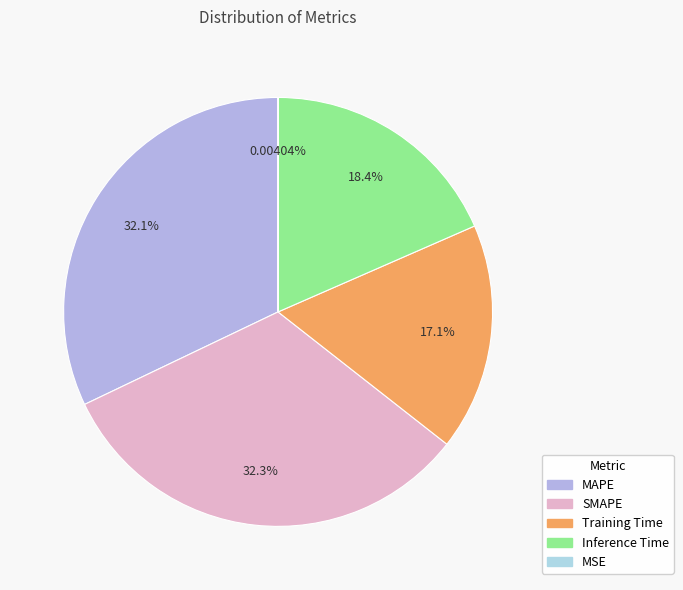

What is the ratio of the value at Inference Time to the value at MAPE?

0.6